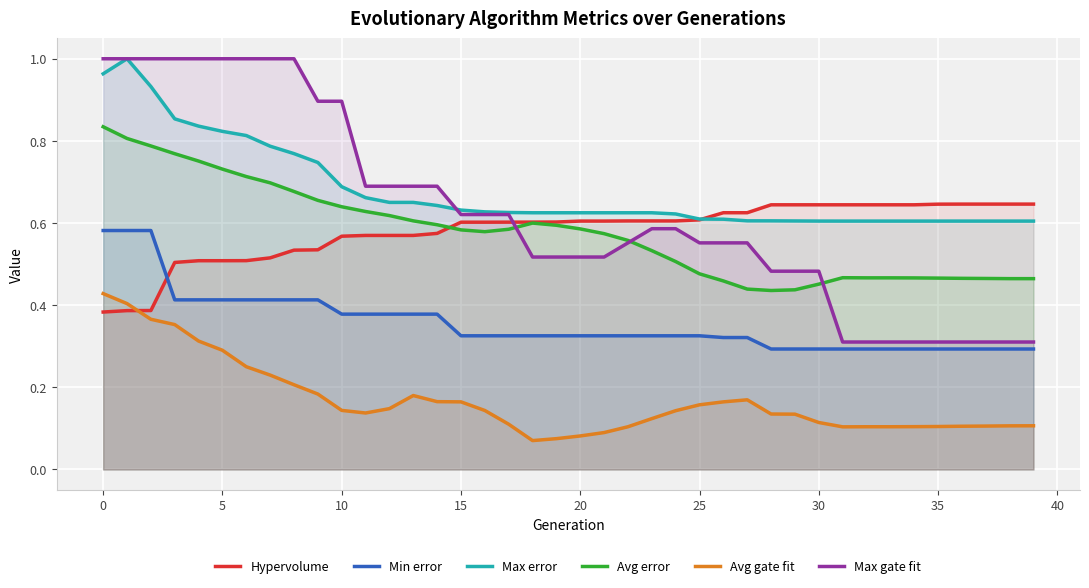

True or false: Avg gate fit has a value of 0.0 at 20.

False